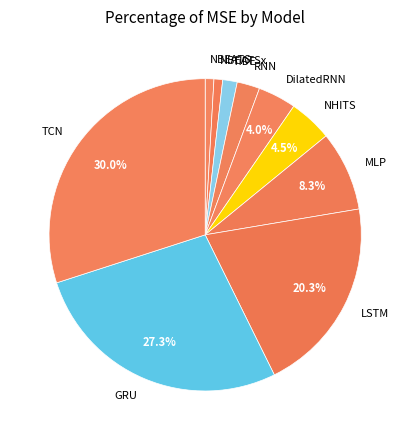

The NBEATSx slice represents 11% of the pie. True or false?

False